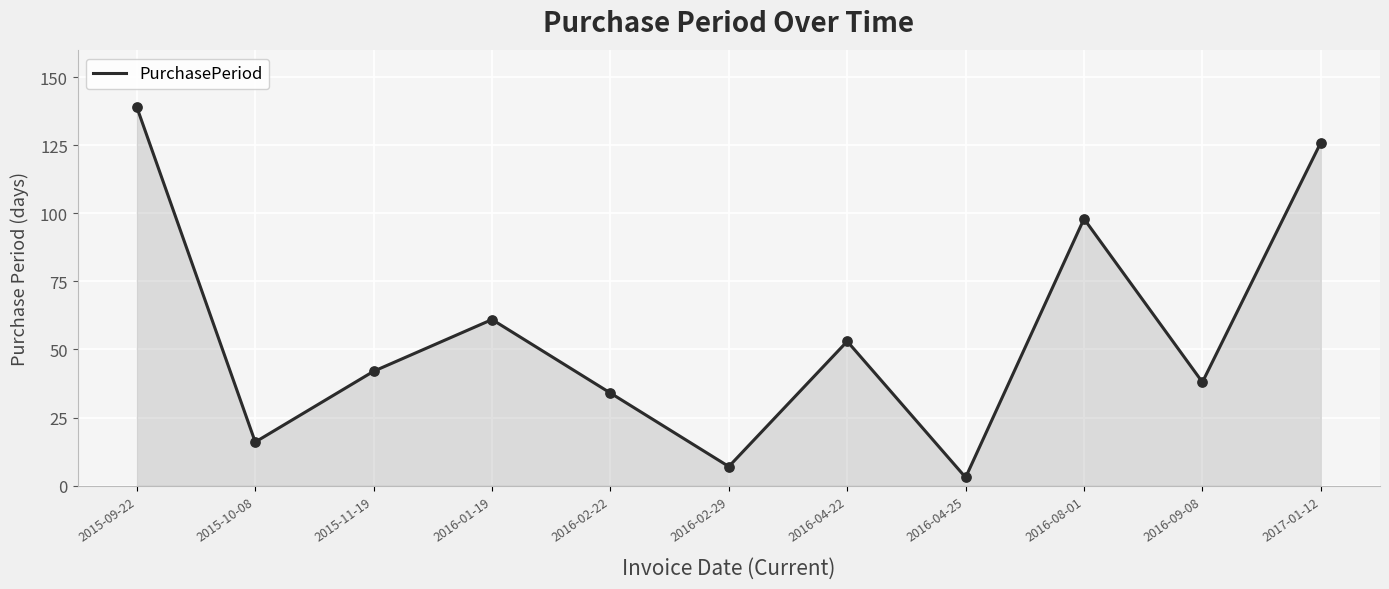

Approximately how many times larger is the value at 2015-09-22 compared to 2015-11-19?

3.3